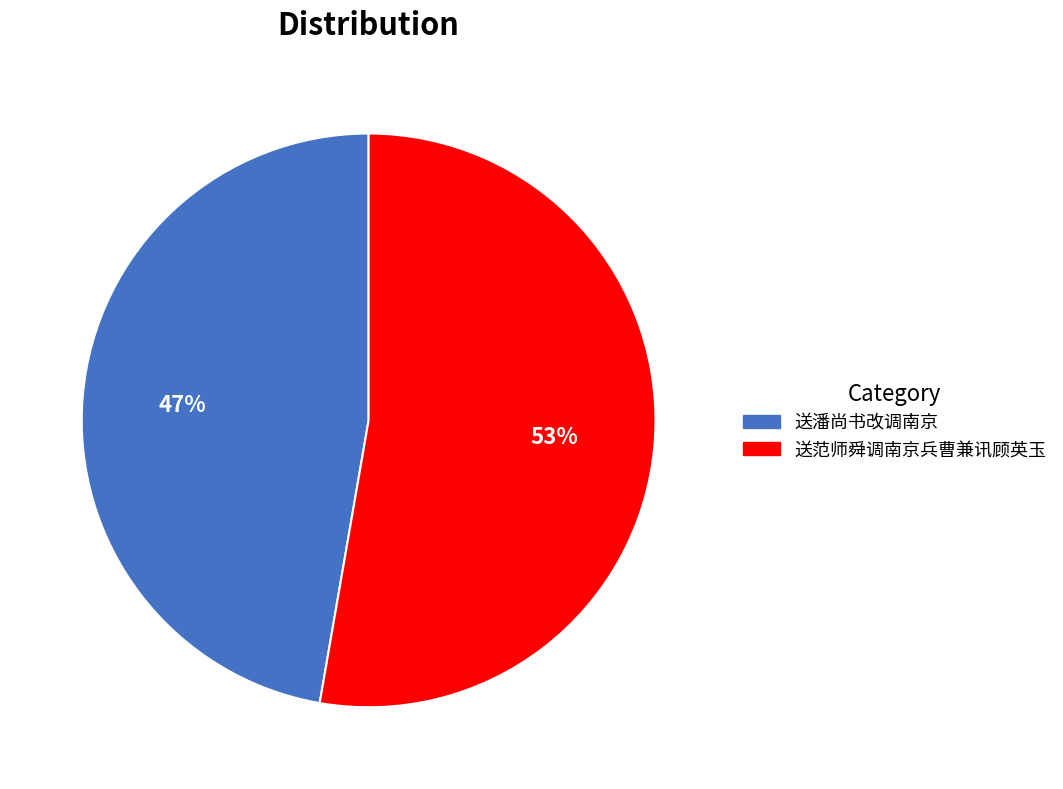

The 送范师舜调南京兵曹兼讯顾英玉 slice represents 38% of the pie. True or false?

False